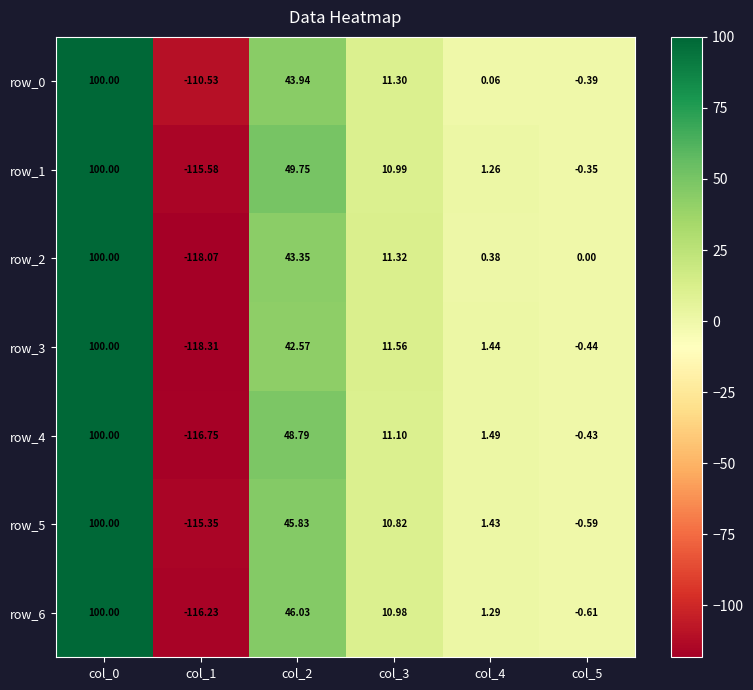

The value of row_6 at col_4 is 0.7. True or false?

False